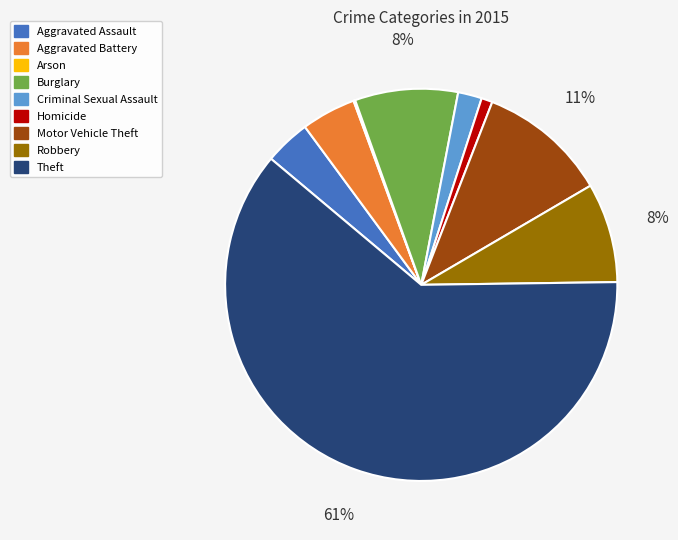

Combined, do Motor Vehicle Theft and Theft account for over 50%?

Yes